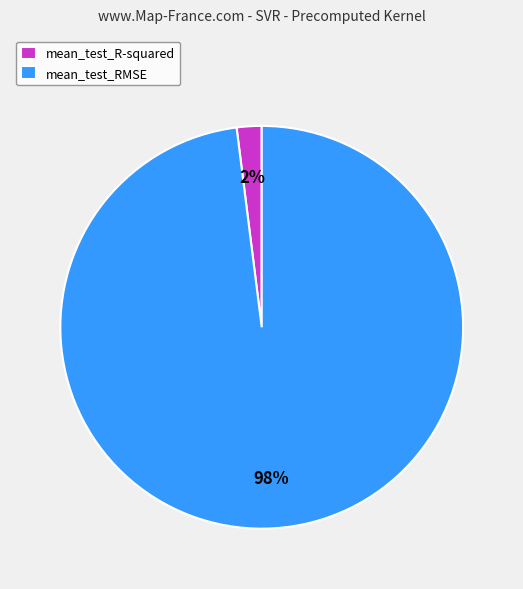

How many segments does this pie chart have?

2